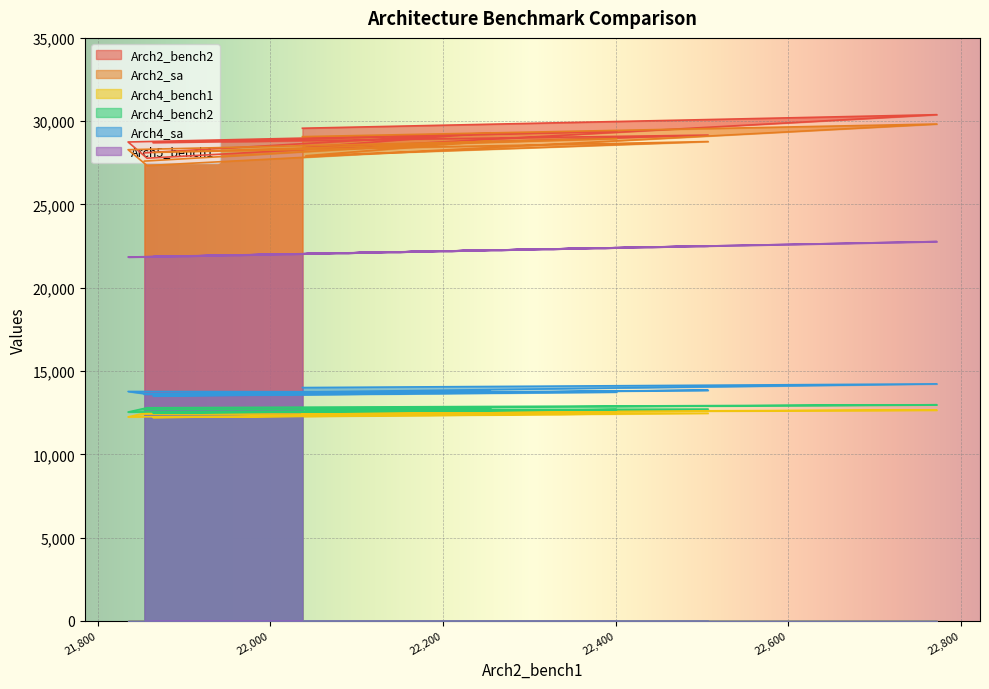

Reading left to right, what are all the values shown in this chart?

Arch2_bench2: 28099	29304	28424	29165	28702	29402	28752	27779	30391	29577
Arch2_sa: 27604	28822	27925	28777	28125	28956	28289	27336	29830	29072
Arch4_bench1: 12421	12416	12445	12467	12214	12450	12248	12511	12659	12487
Arch4_bench2: 12689	12752	12674	12719	12483	12684	12541	12796	12978	12764
Arch4_sa: 13600	13786	13676	13852	13507	13736	13775	13623	14231	14010
Arch5_bench1: 21854	22257	22042	22512	21865	22403	21846	21859	22773	22037